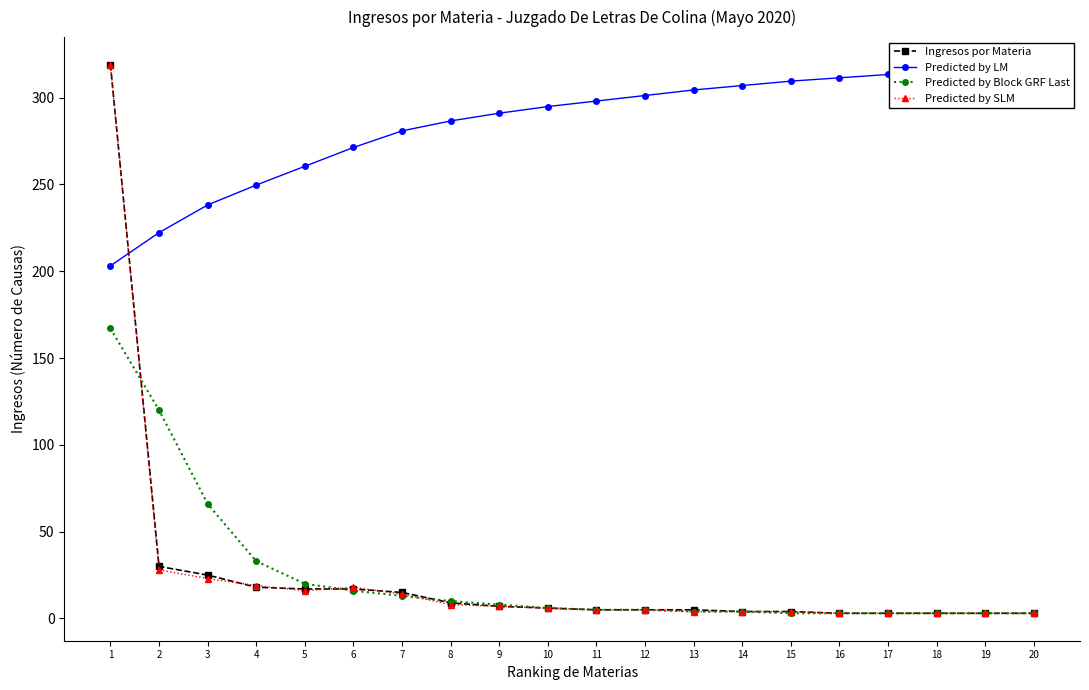

Between 9 and 14, which series saw the biggest shift?

Predicted by LM